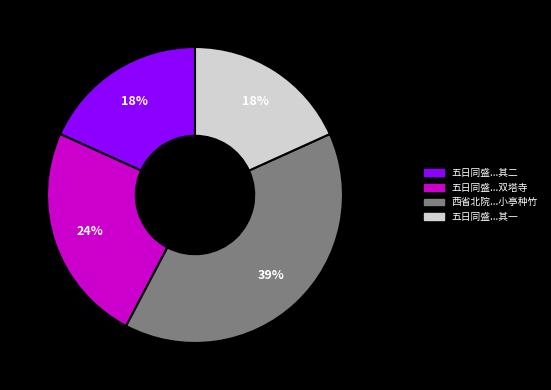

Does any single category account for the majority?

No